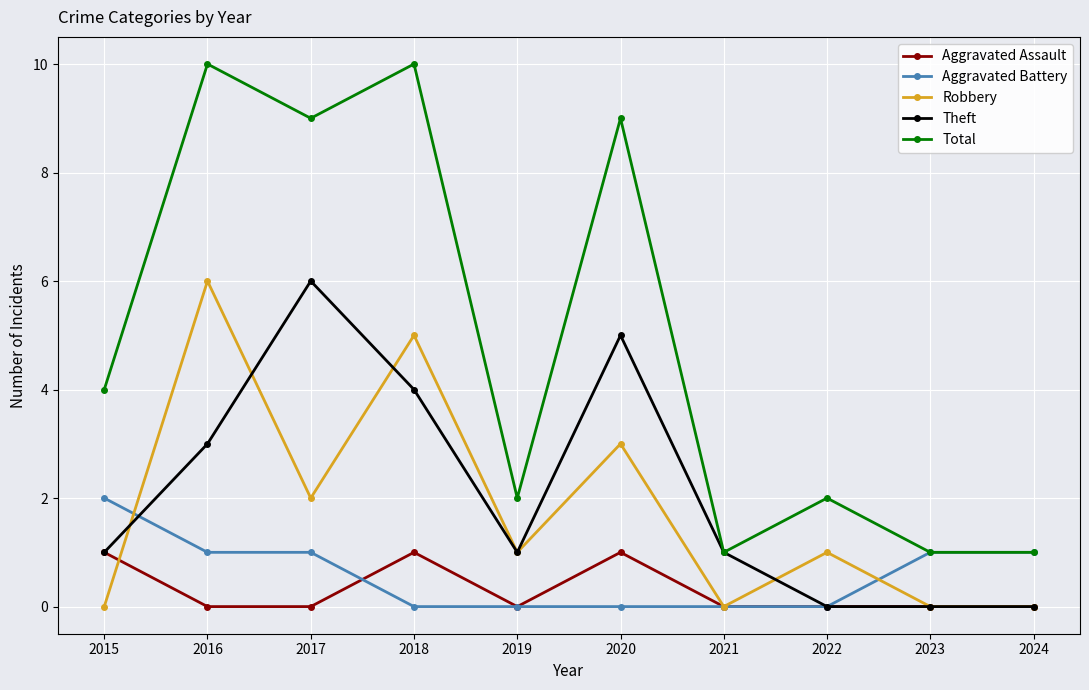

Count the number of data series in this chart.

5